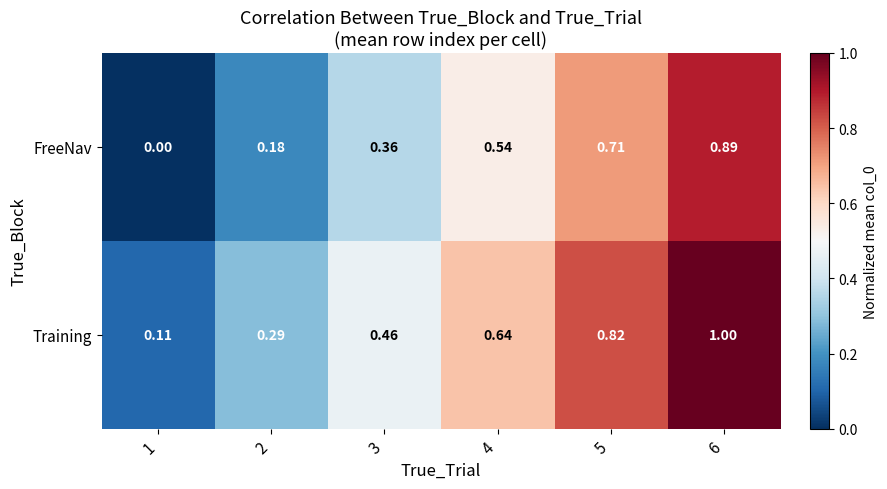

Which series changed the most between 3 and 6?

Training